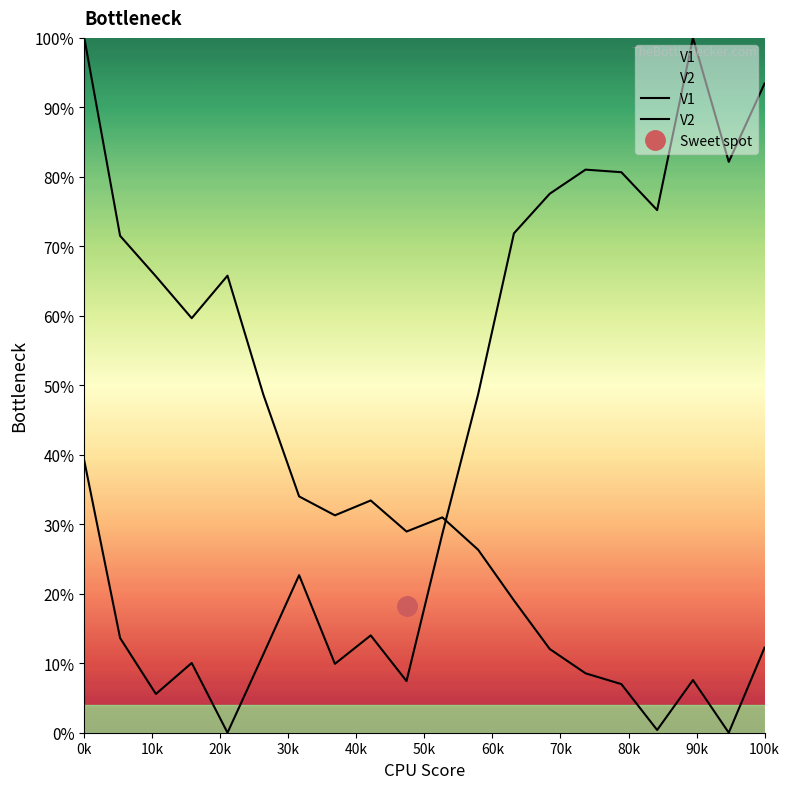

What is the spread (max minus min) of values at 14?

72.5